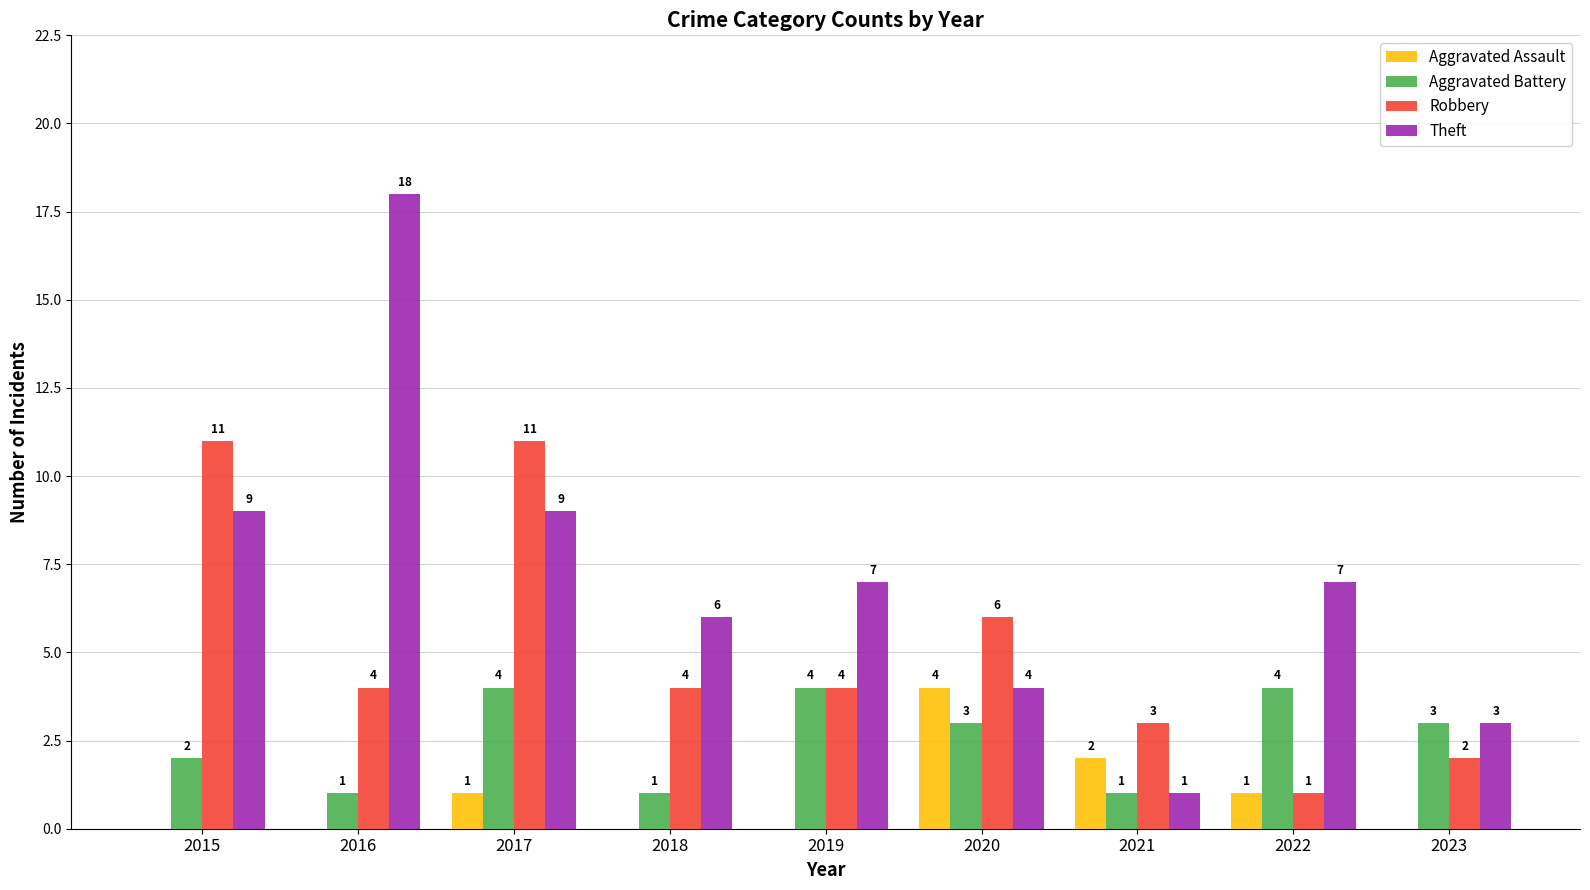

The value of Aggravated Assault at 2016 is 0. True or false?

True